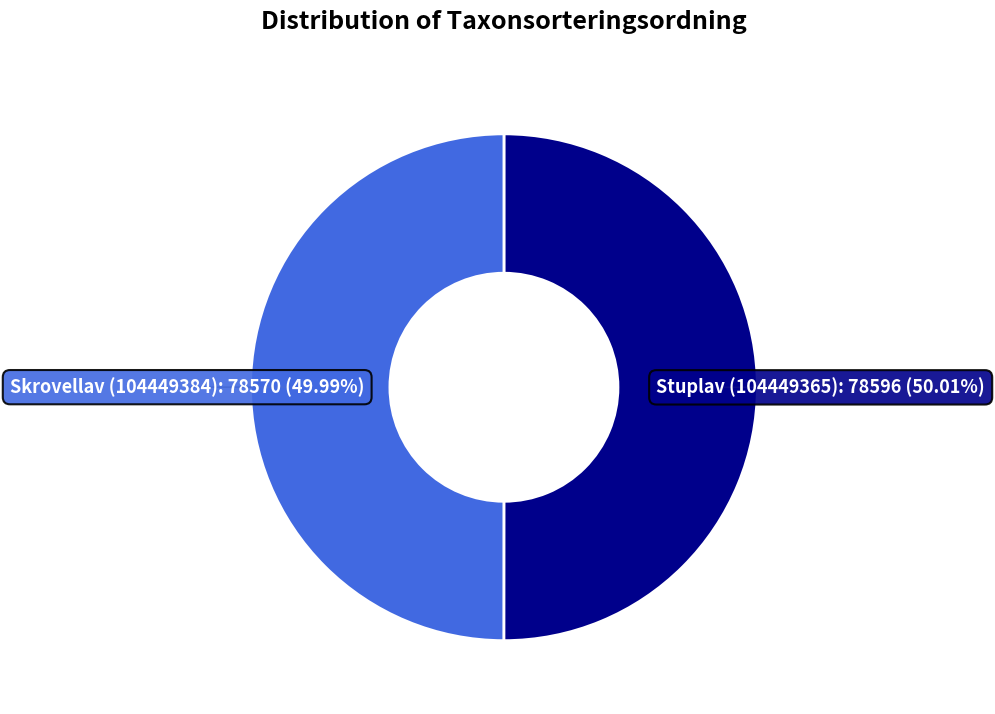

Is there any slice that represents more than half of the pie?

Yes